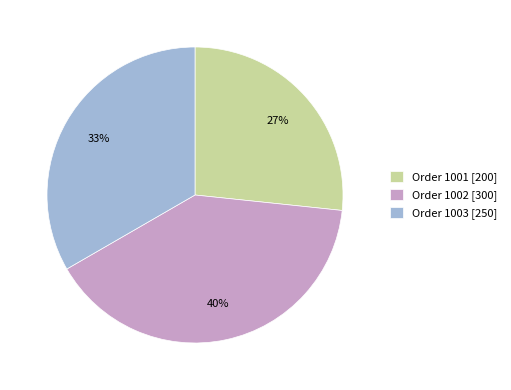

Which has a higher value, Order 1003 [250] or Order 1002 [300]?

Order 1002 [300]